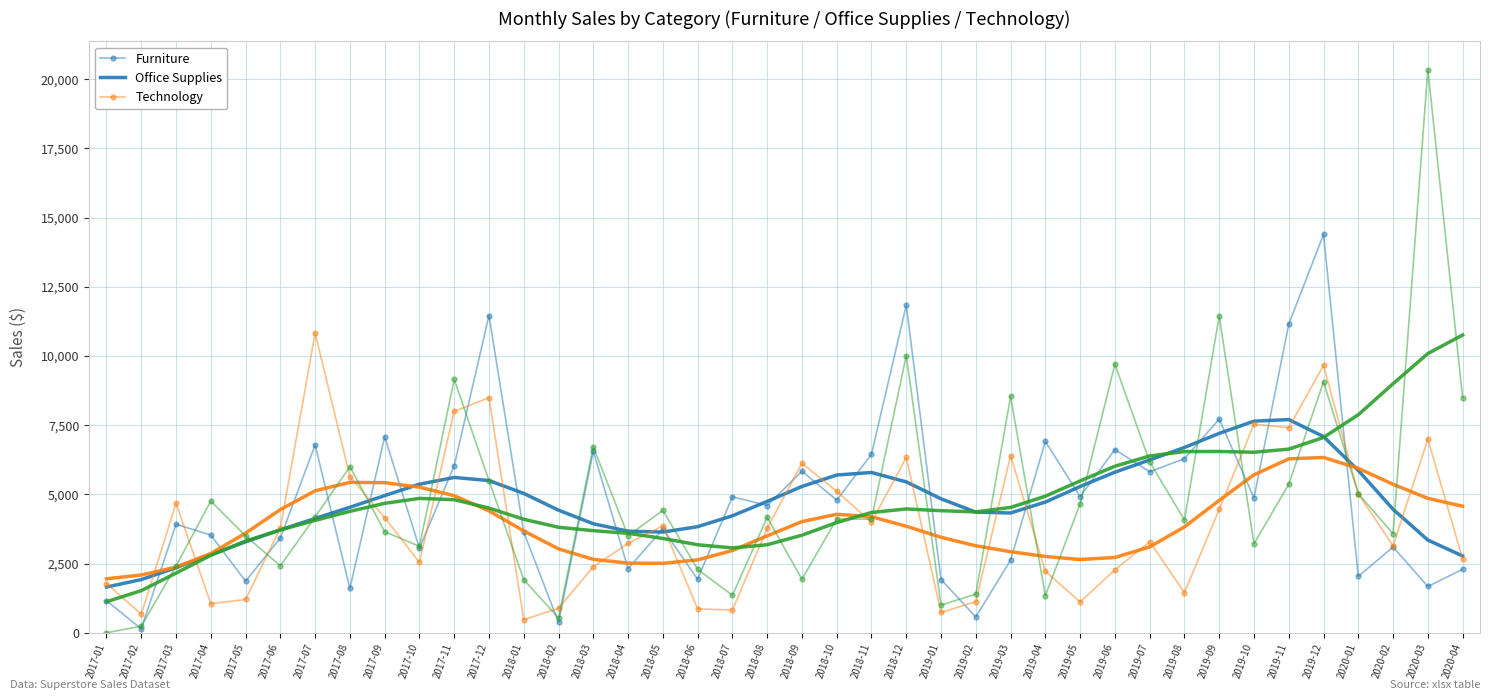

Which label corresponds to the largest value in the chart?

2020-03